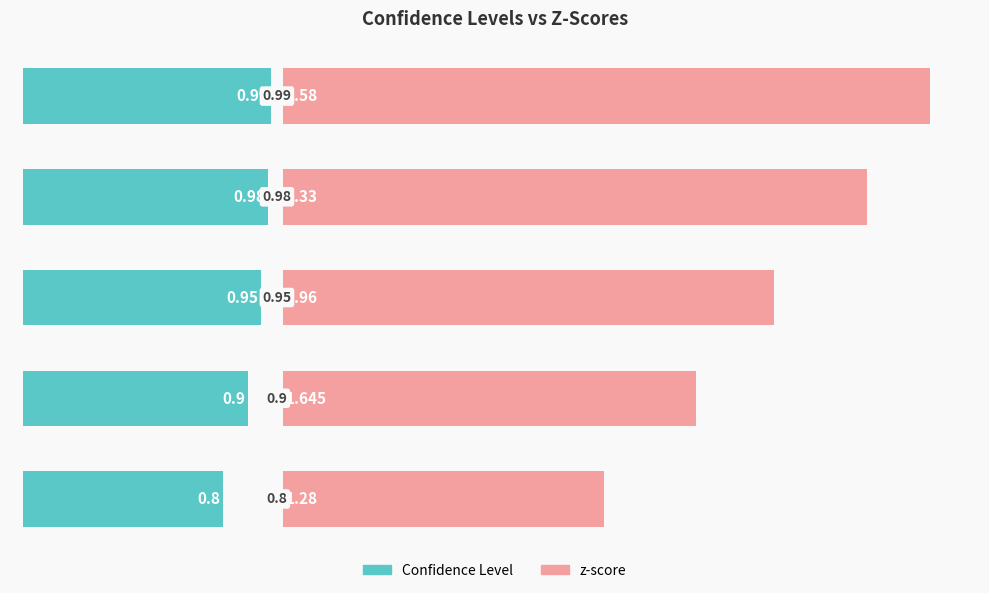

Reading right to left, what are all the values shown in this chart?

Confidence Level: 4=1.0	3=1.0	2=0.9	1=0.9	0=0.8
z-score: 4=2.6	3=2.3	2=2.0	1=1.6	0=1.3